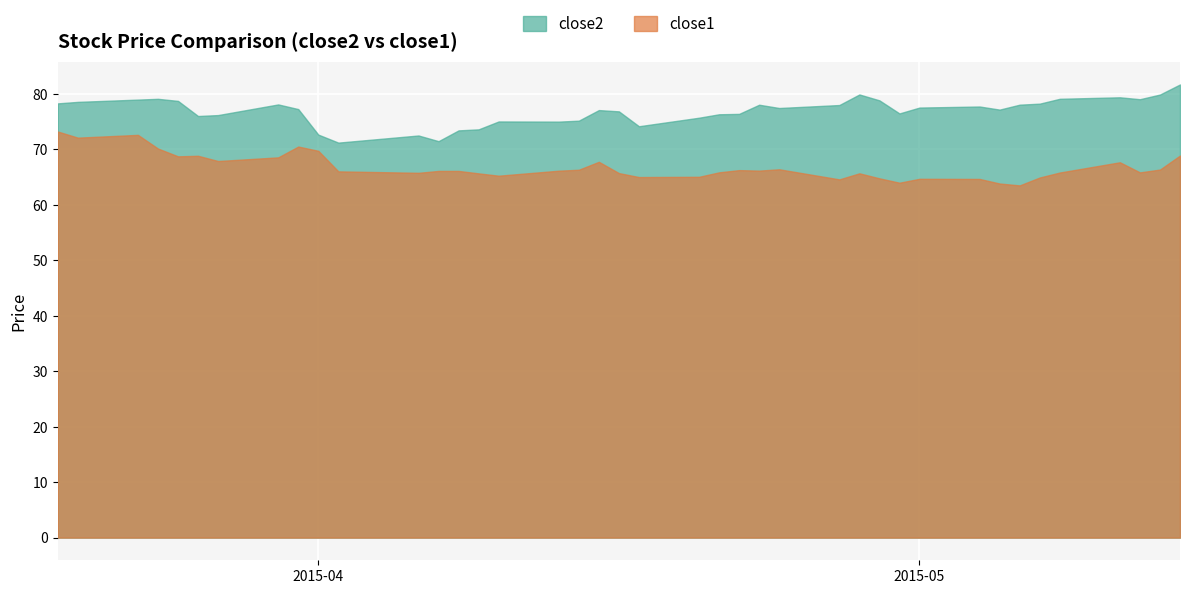

True or false: close1 and close2 intersect in this chart.

False